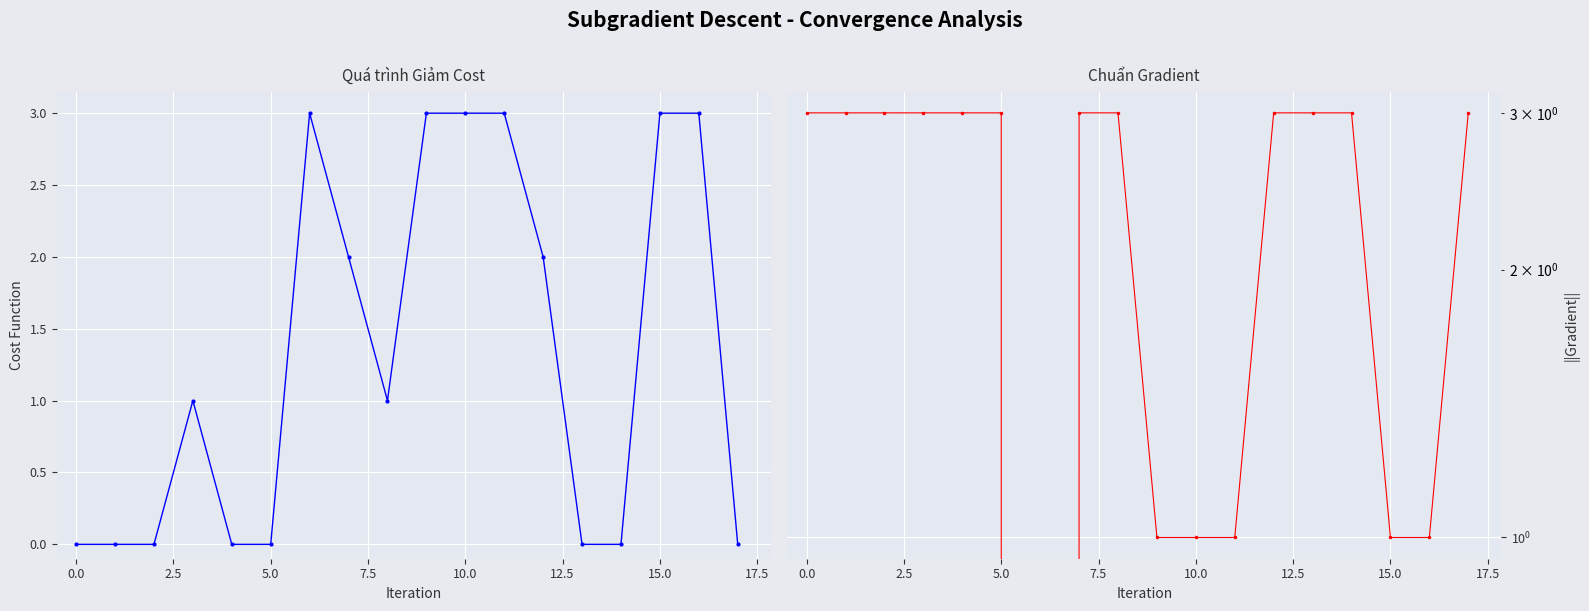

The value of abc_player_score at 15 is 3. True or false?

True